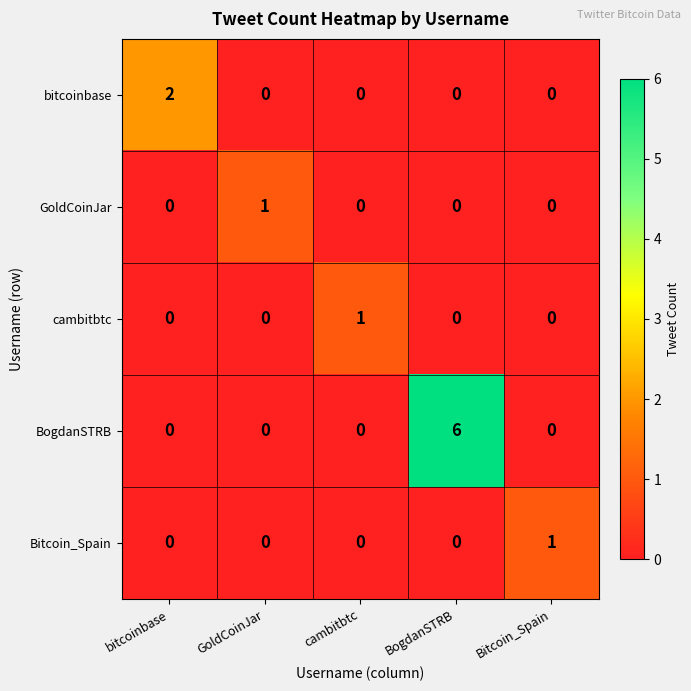

Which series has the largest range (max minus min)?

BogdanSTRB